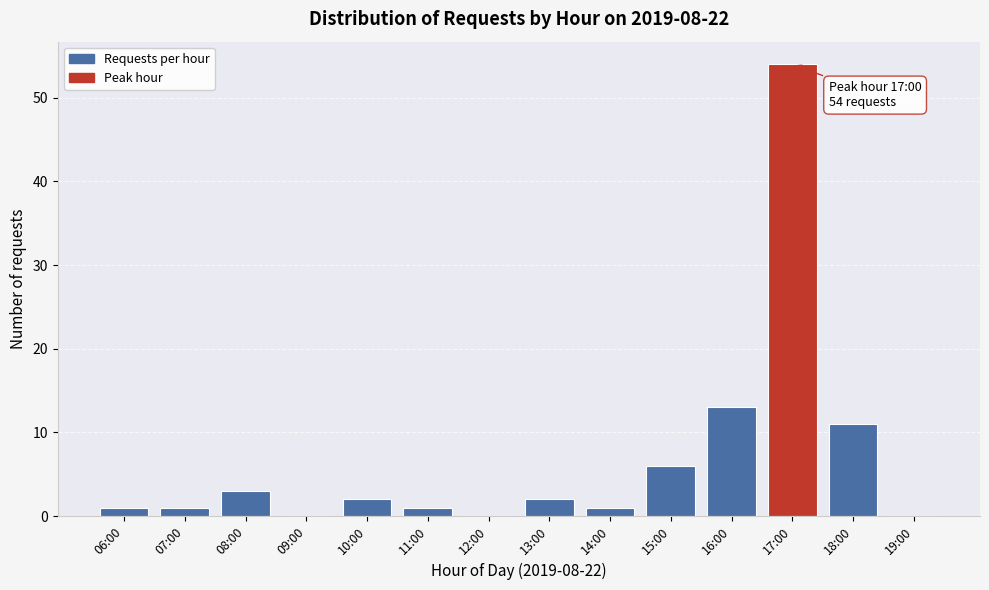

Reading left to right, extract all data points from this chart.

06:00=1	07:00=1	08:00=3	09:00=0	10:00=2	11:00=1	12:00=0	13:00=2	14:00=1	15:00=6	16:00=13	17:00=54	18:00=11	19:00=0